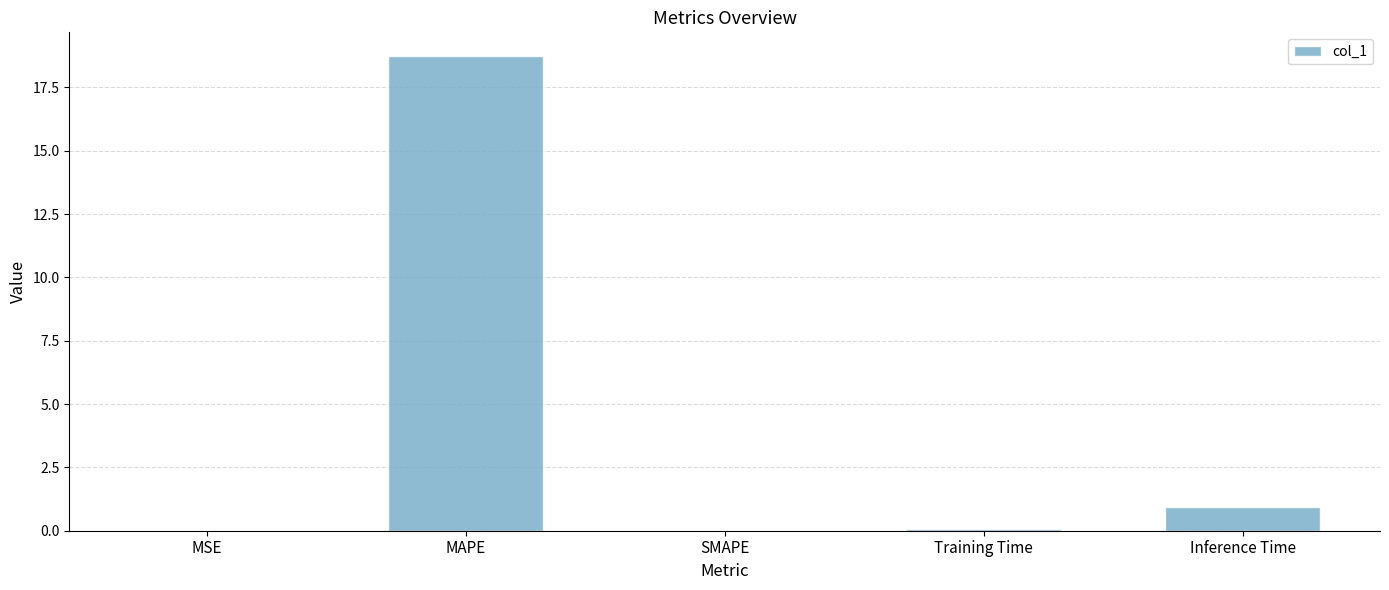

Count the number of data series in this chart.

1